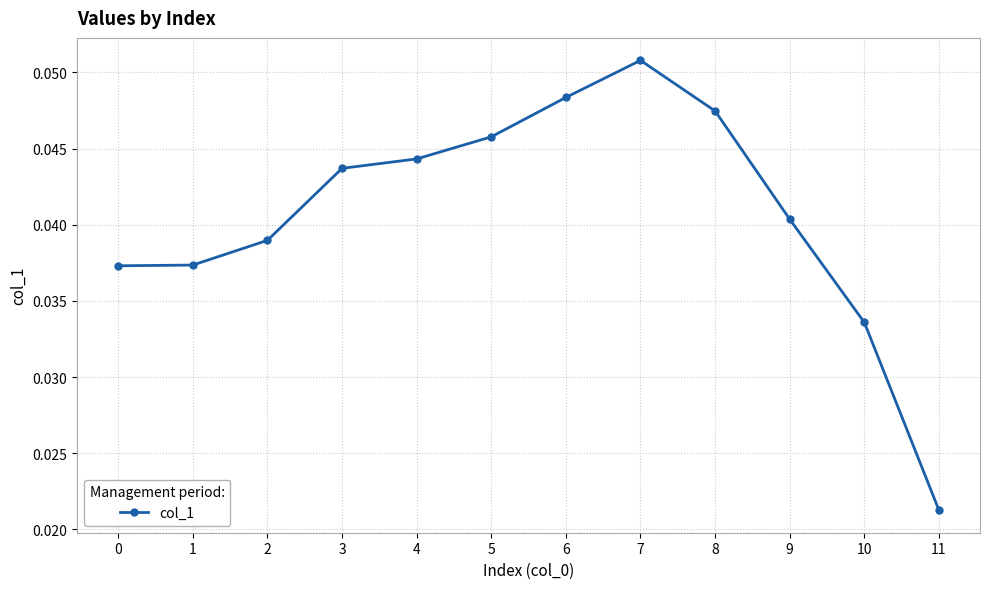

True or false: the data shows 0.1 at 3.

False